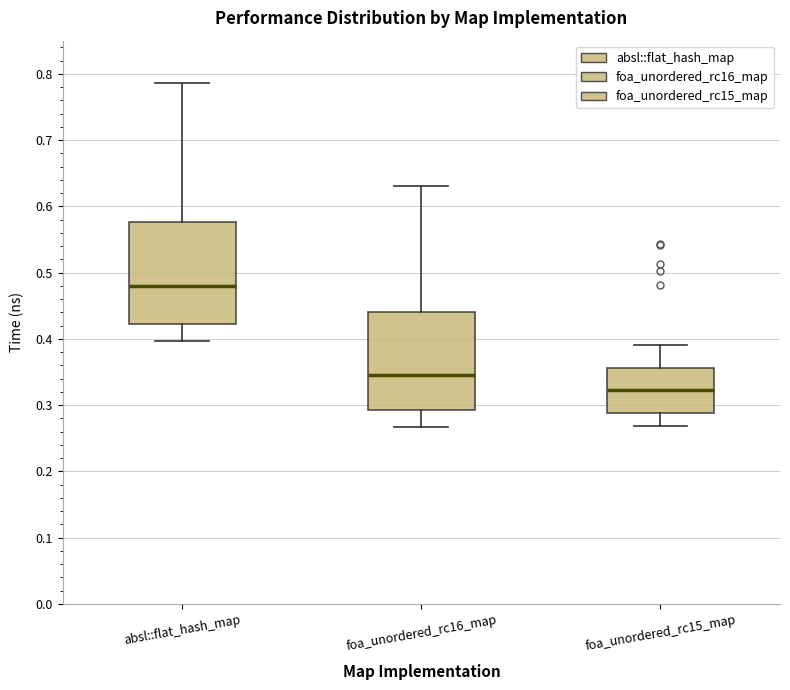

Where is the lower edge of the box for foa_unordered_rc16_map on the y-axis? The values are not printed on the chart, so give them approximately, as read against the axis.

0.29